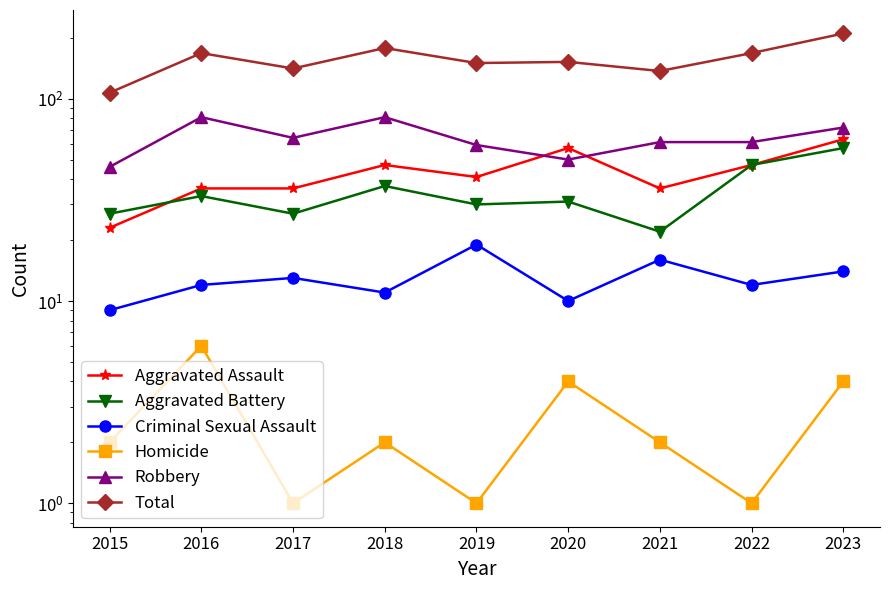

What is the total value across all series at 2016?

336